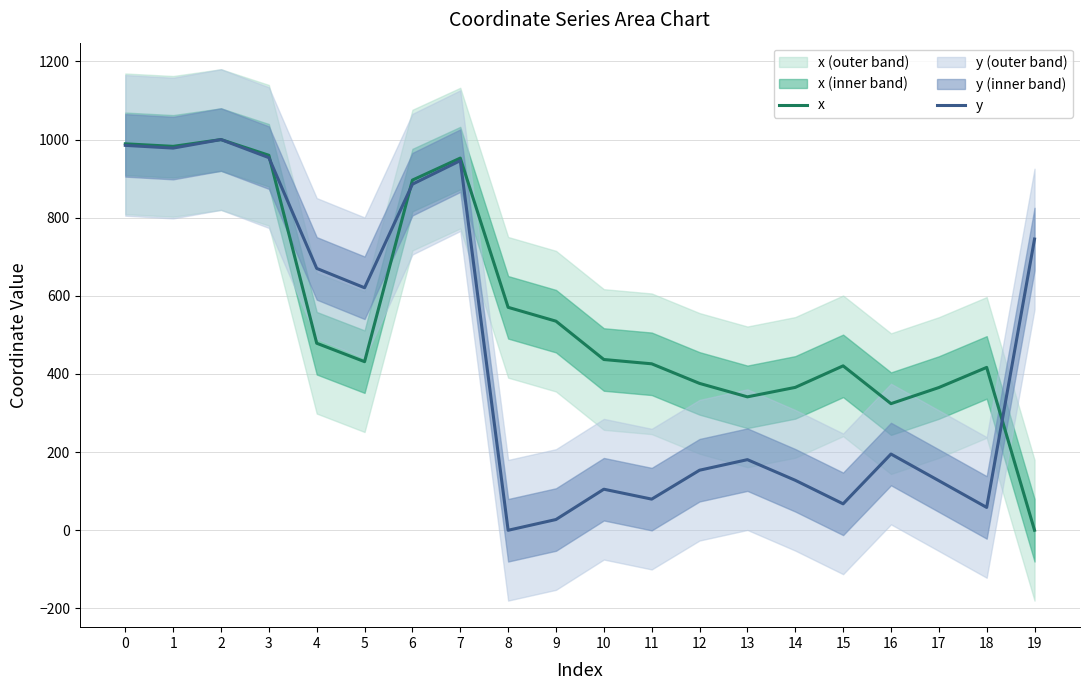

What is the sum of all y values?

8908.0